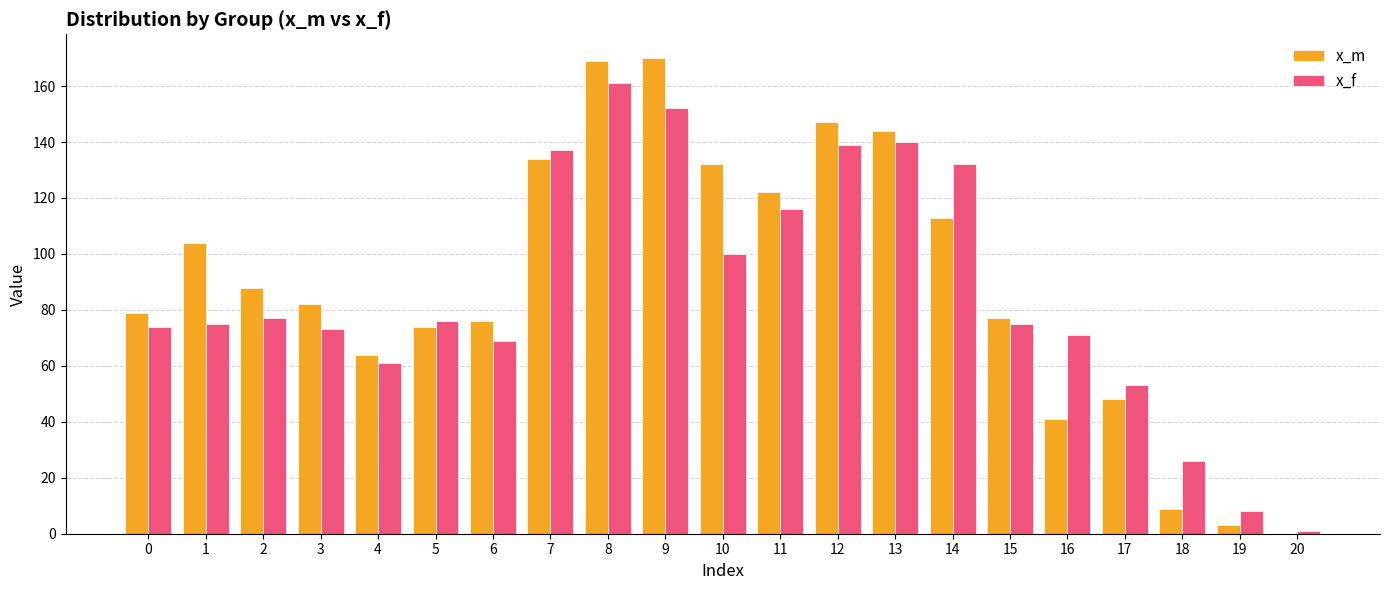

Which series has the largest total across all categories?

x_m